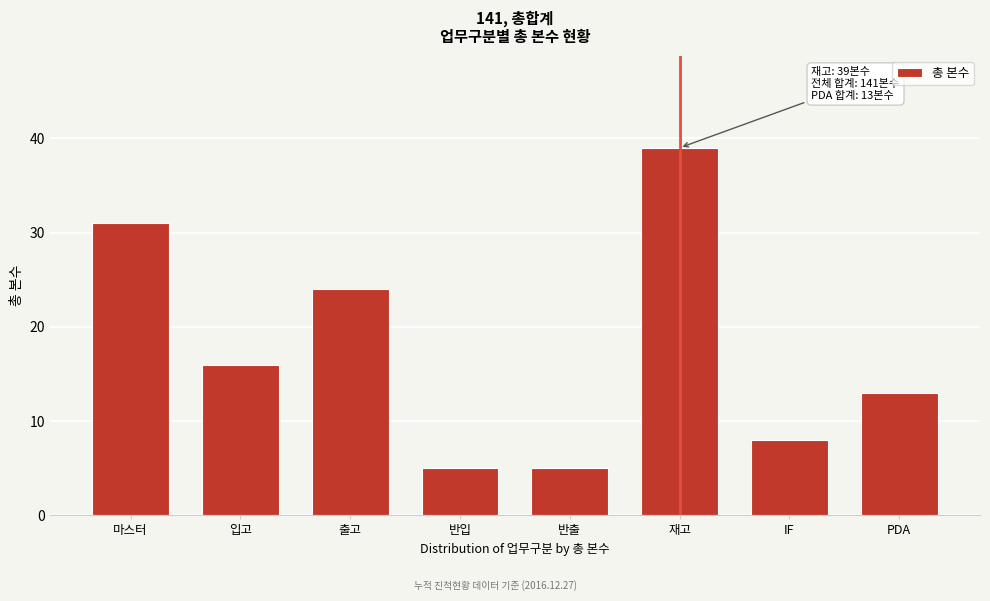

Reading left to right, transcribe all the data shown in this chart.

31	16	24	5	5	39	8	13